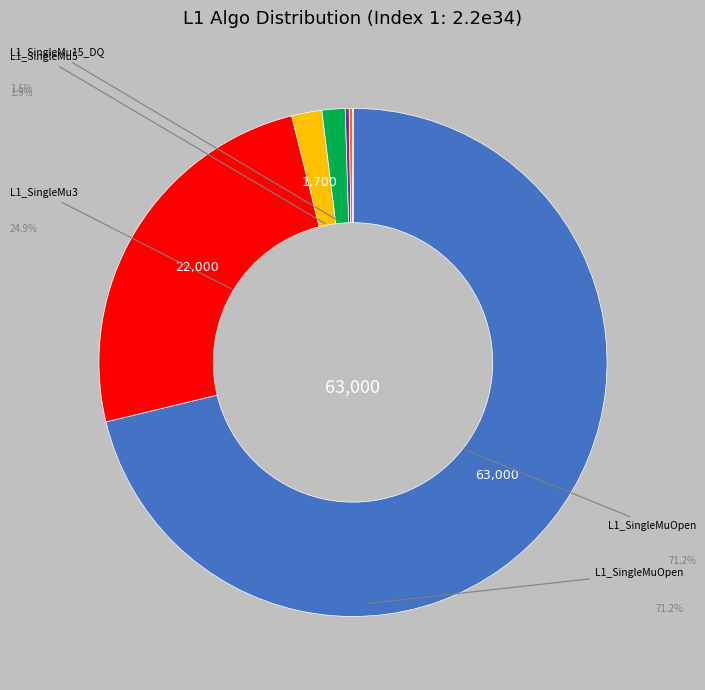

Does any single category account for the majority?

Yes